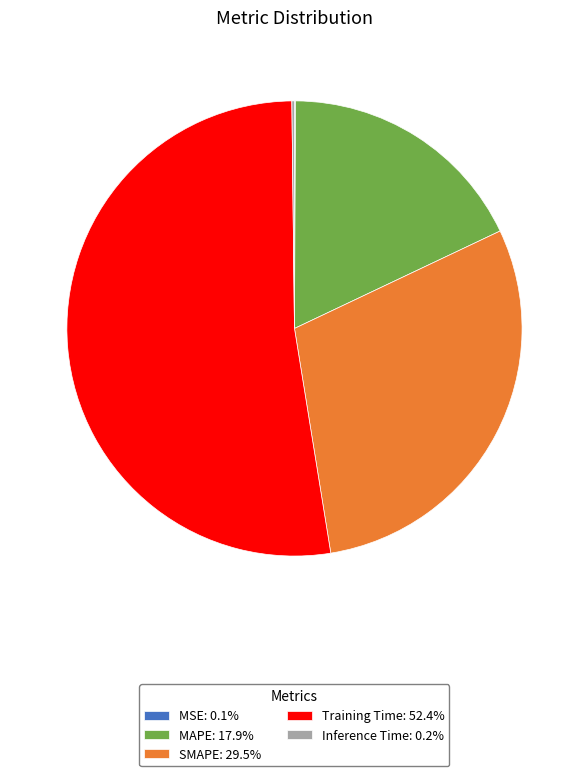

Is there any slice that represents more than half of the pie?

Yes